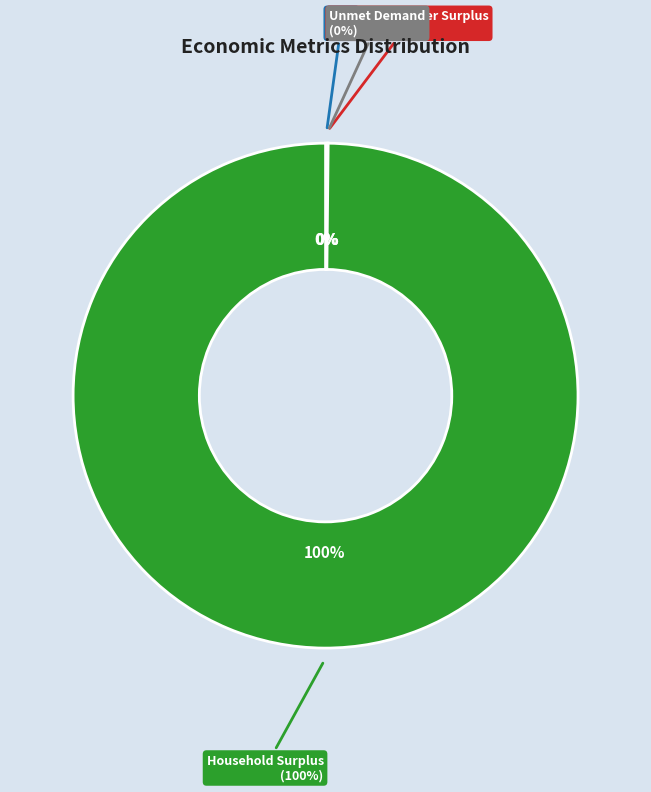

What portion of the pie excludes Wasted Prosumer Surplus?

100.0%